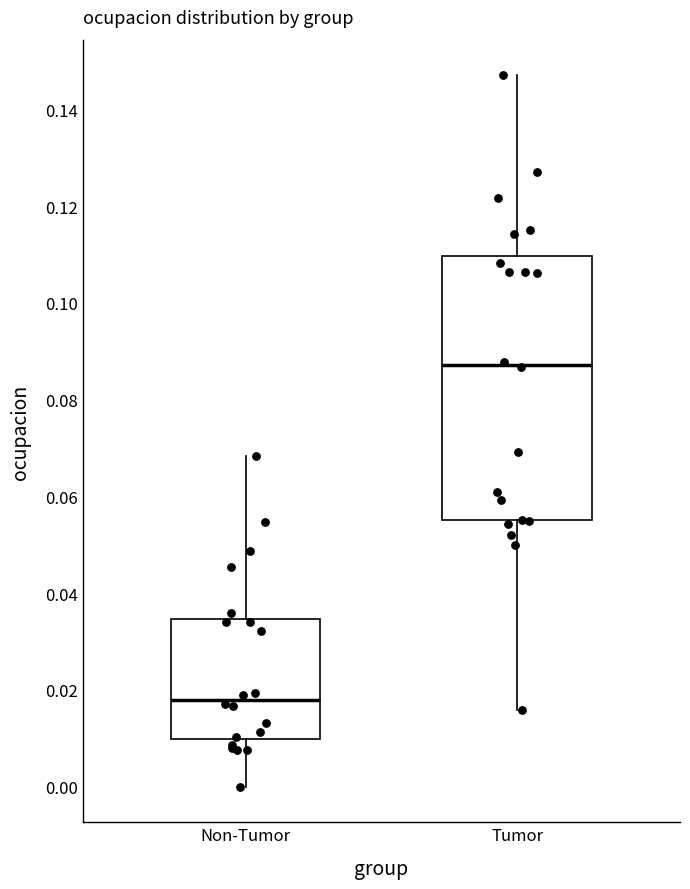

Comparing the boxes themselves (not the whiskers), which one is the tallest?

Tumor